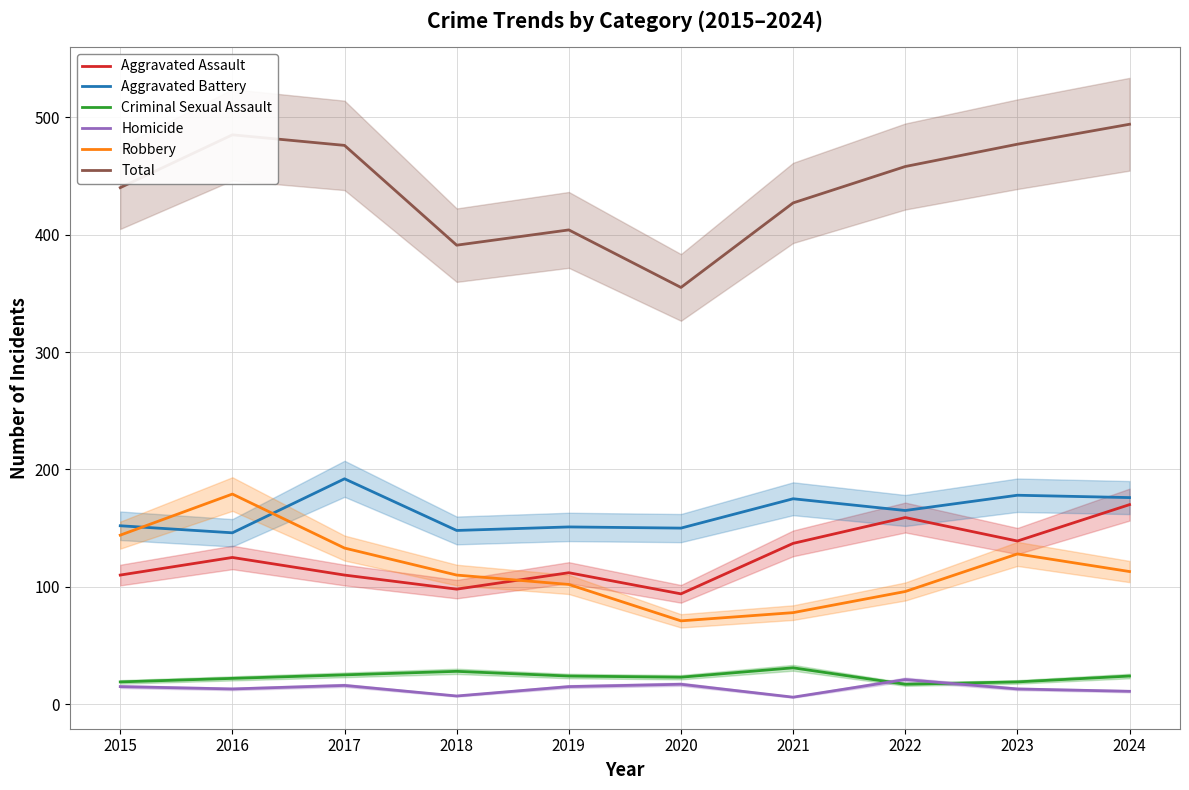

What is the smallest value displayed?

6